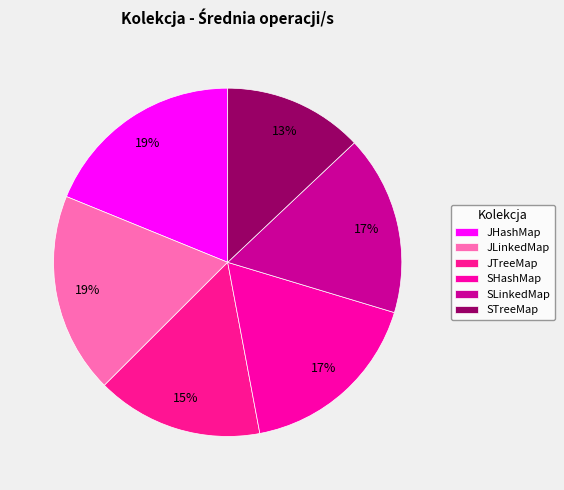

What percentage is the SHashMap slice, to the nearest percent?

17%